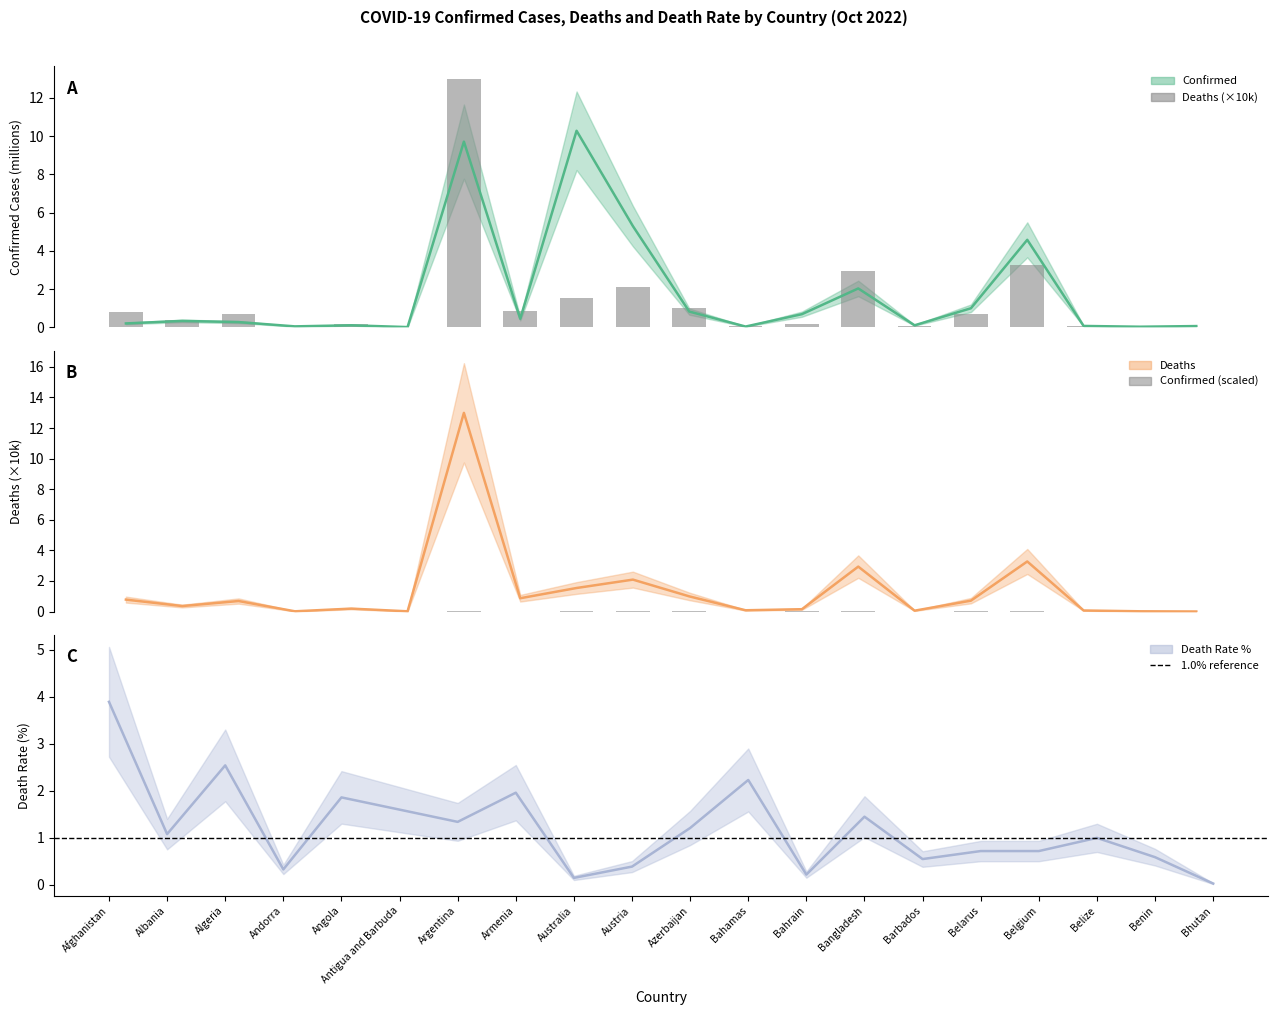

What is the sum of all Confirmed values?

36.1